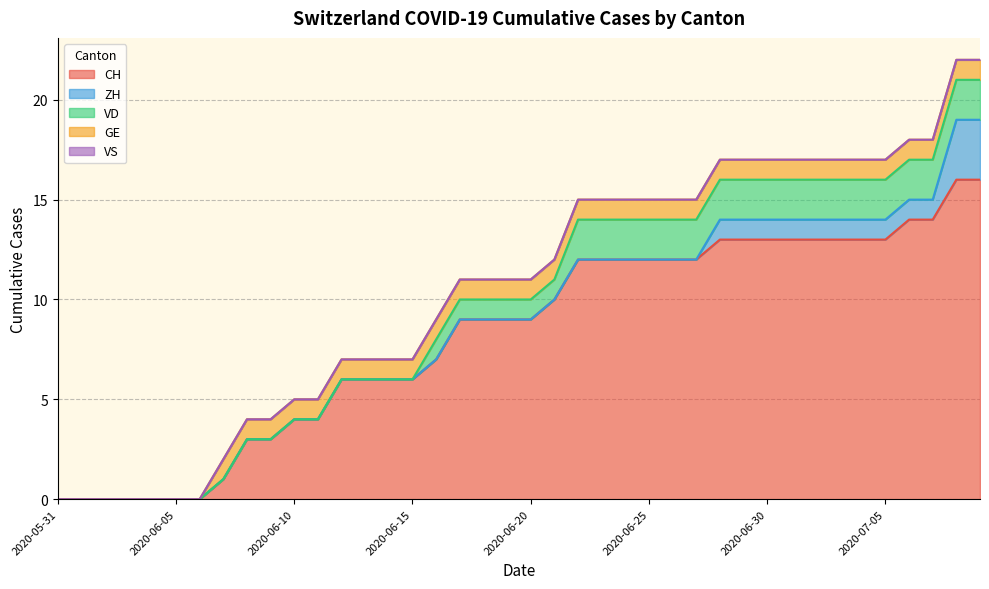

Is the value of VS at 2020-06-17 greater than the value of GE at 2020-06-23?

No